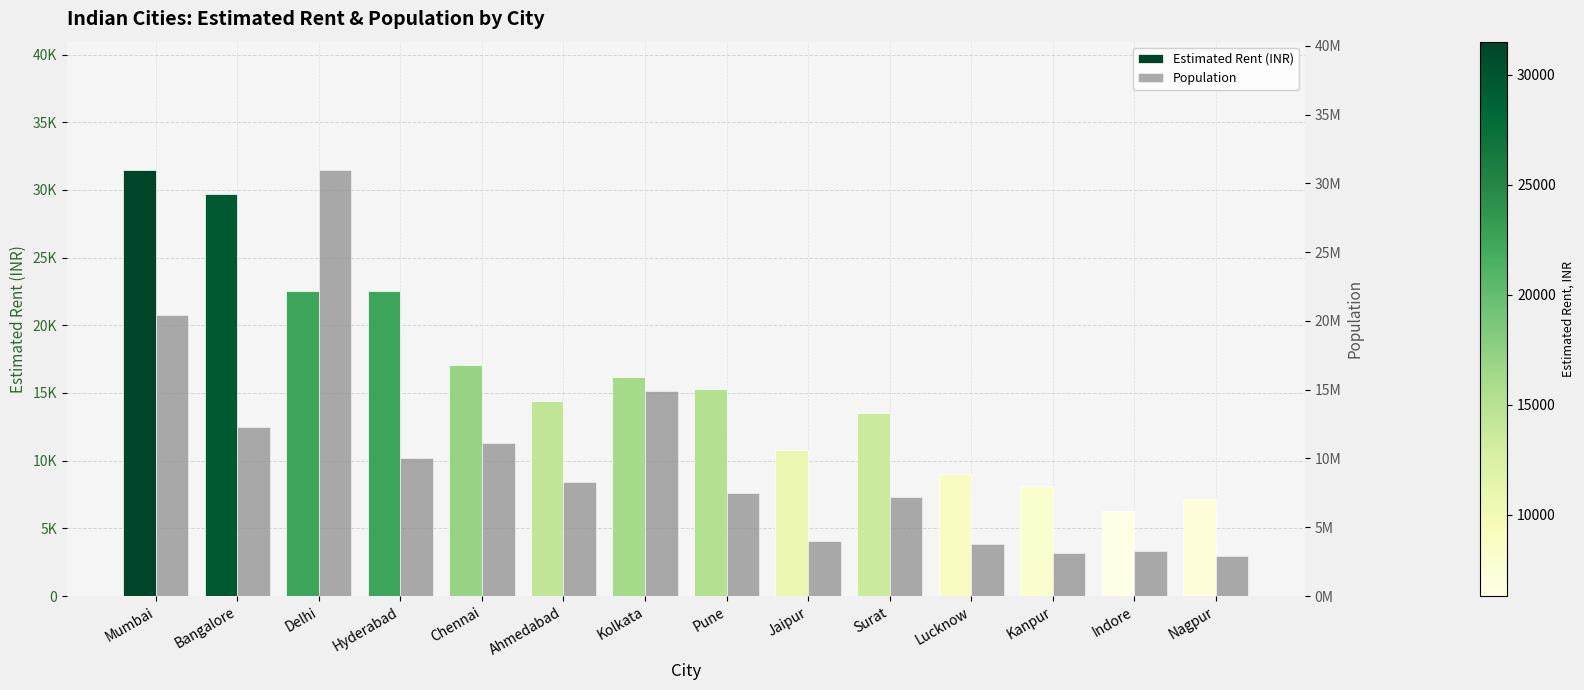

What is the value of the population bar at the 1st from the left?

20400000